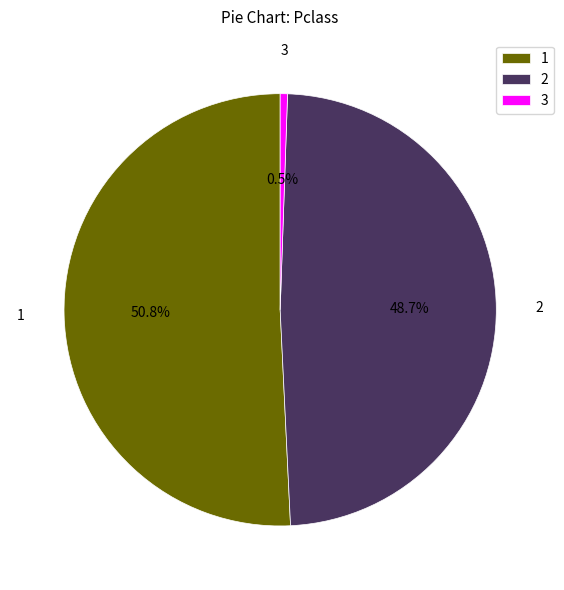

Approximately how many times larger is the value at 2 compared to 3?

89.1